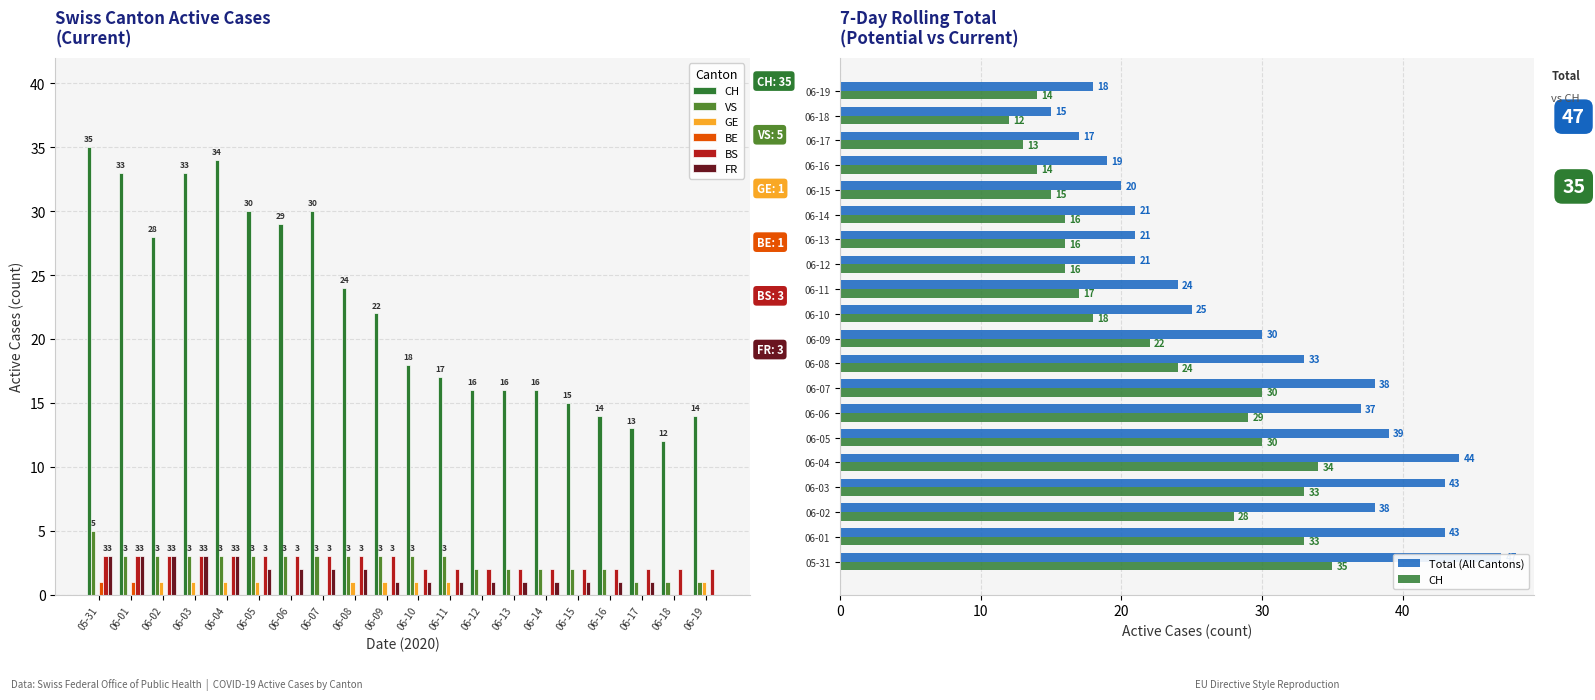

Is it true that CH equals 29 at 2020-06-06?

True